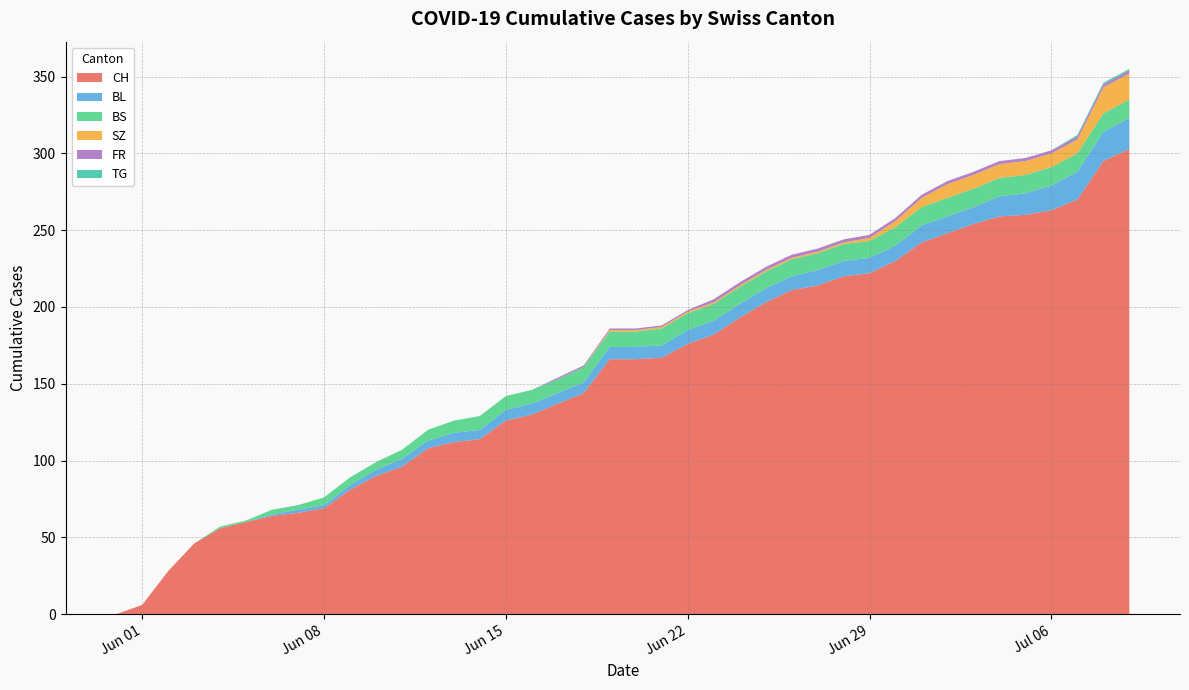

Reading right to left, what are all the values shown in this chart?

CH: 303	295	270	263	260	259	254	248	242	230	222	220	214	211	203	193	182	176	167	166	166	144	137	130	126	114	112	108	96	90	81	69	66	64	60	56	46	28	6	0
BL: 20	19	18	16	14	13	11	11	11	10	10	10	10	9	9	9	9	9	8	8	8	7	7	7	7	6	6	5	5	4	3	2	2	1	0	0	0	0	0	0
BS: 12	12	12	12	12	12	12	12	12	12	11	11	11	11	11	11	11	11	11	10	10	10	9	9	9	9	8	7	6	5	5	5	3	3	1	1	0	0	0	0
SZ: 17	17	9	9	9	9	9	9	6	4	2	1	1	1	1	1	1	1	1	1	1	0	0	0	0	0	0	0	0	0	0	0	0	0	0	0	0	0	0	0
FR: 2	2	2	2	2	2	2	2	2	2	2	2	2	2	2	2	2	1	1	1	1	1	1	0	0	0	0	0	0	0	0	0	0	0	0	0	0	0	0	0
TG: 1	1	1	0	0	0	0	0	0	0	0	0	0	0	0	0	0	0	0	0	0	0	0	0	0	0	0	0	0	0	0	0	0	0	0	0	0	0	0	0